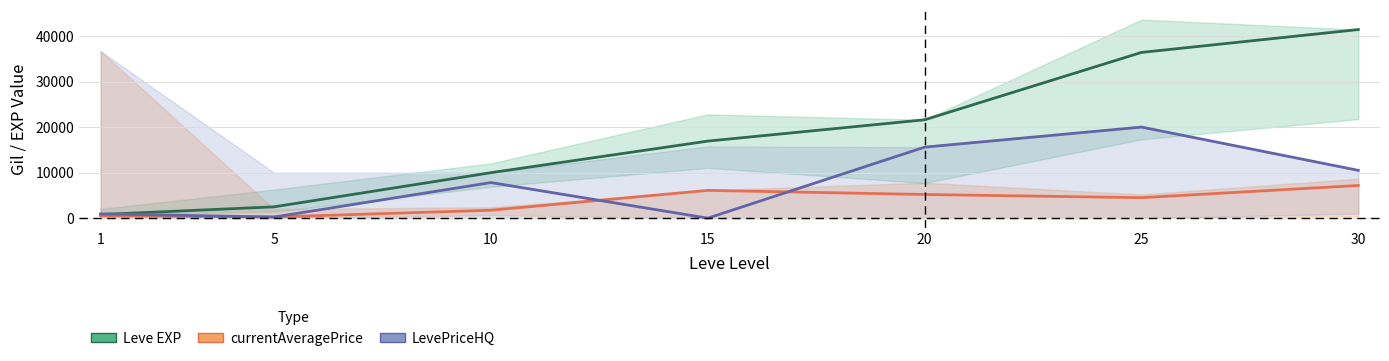

True or false: Leve EXP and currentAveragePrice intersect in this chart.

False